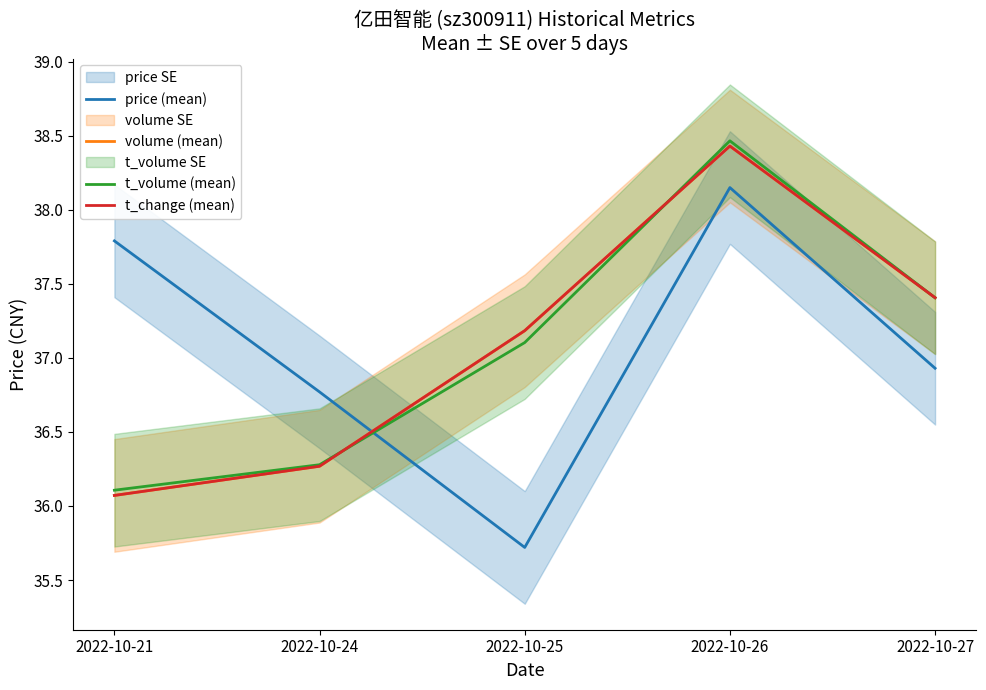

Is this an area chart (filled region under the line)?

No